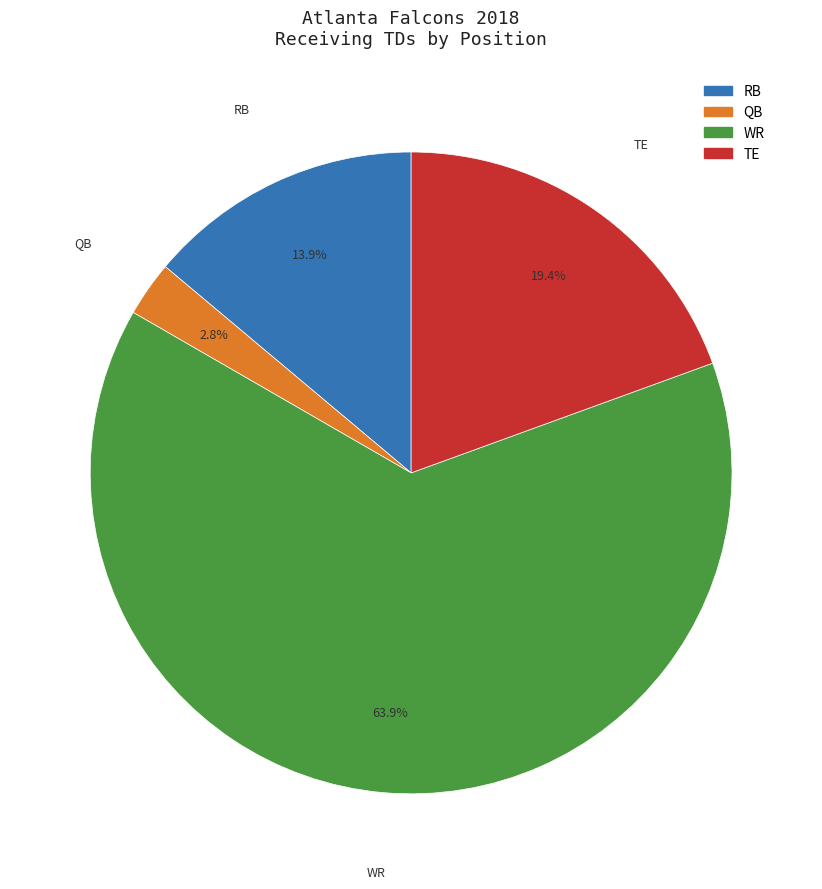

Is there a majority slice in this chart?

Yes